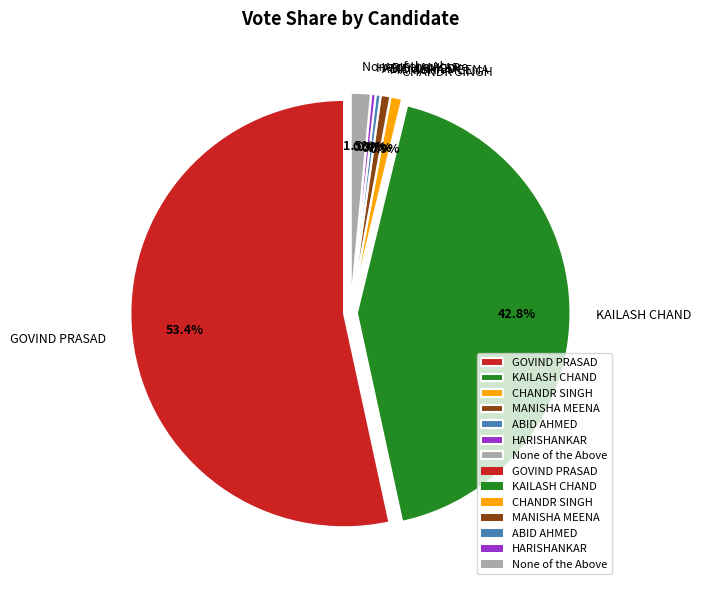

Between HARISHANKAR and None of the Above, which is larger?

None of the Above